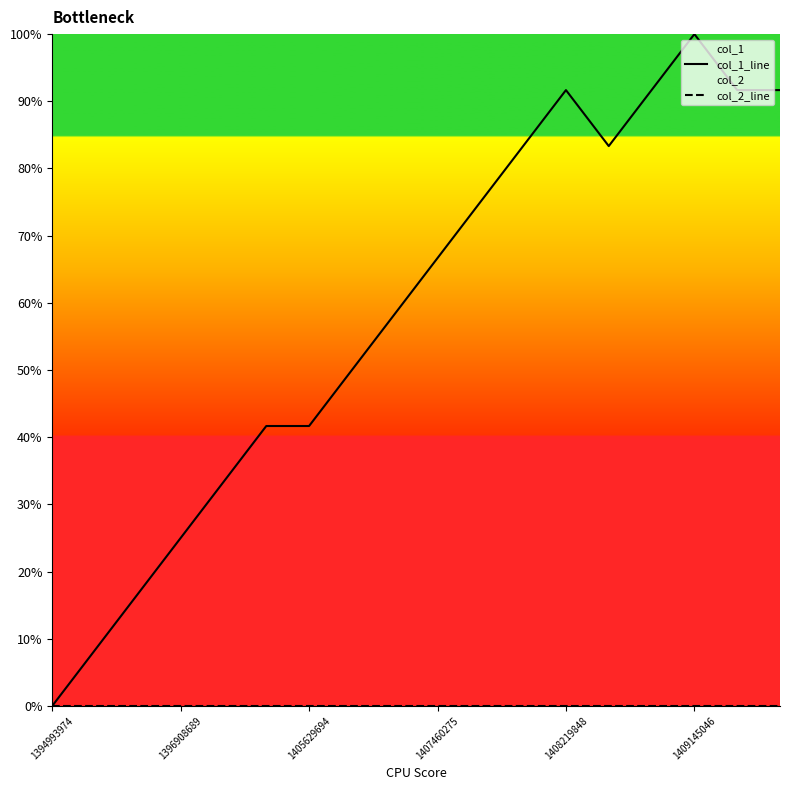

True or false: col_2_line and col_1_line intersect in this chart.

False